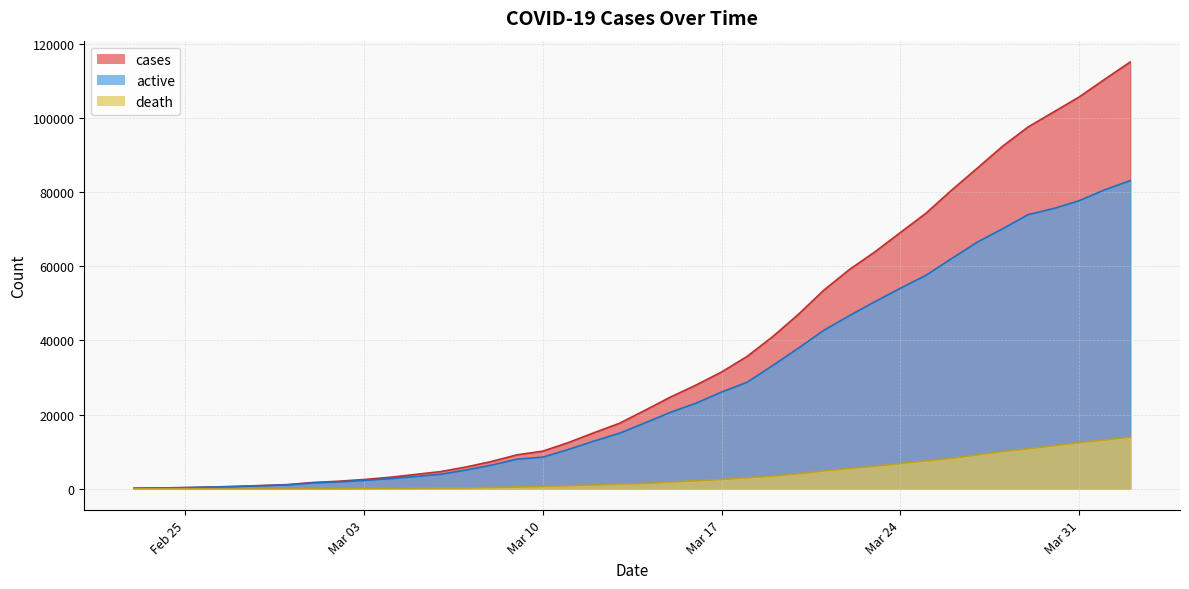

List the series in order of their peak value, lowest first.

death, active, cases